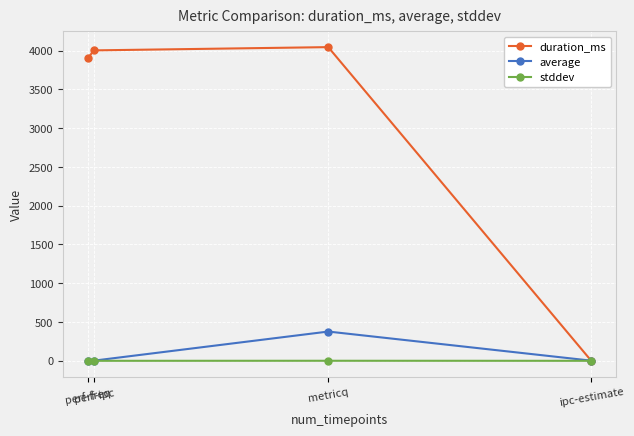

At which category is the sum across all series the highest?

metricq